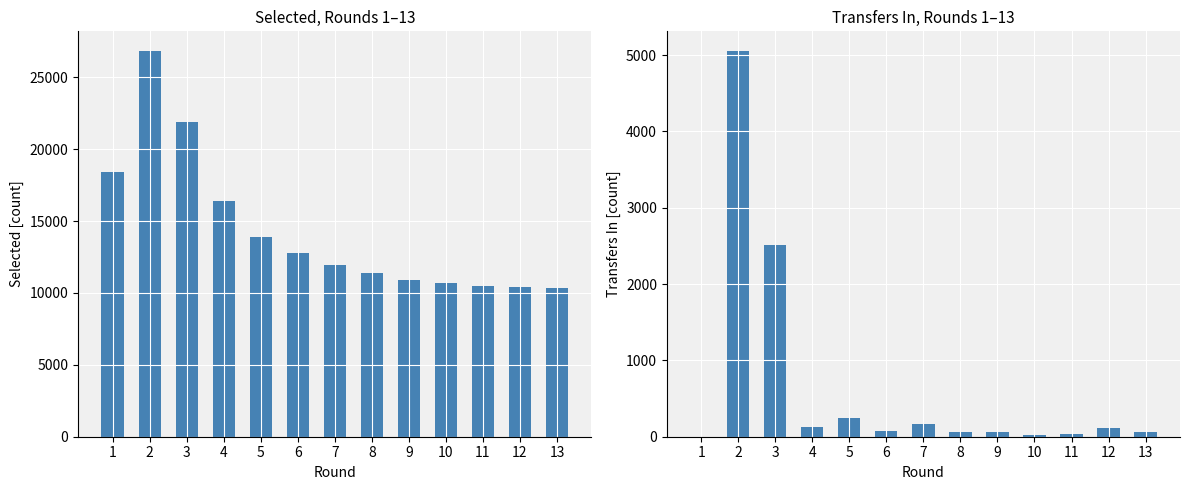

True or false: selected has a value of 23196 at 4.

False